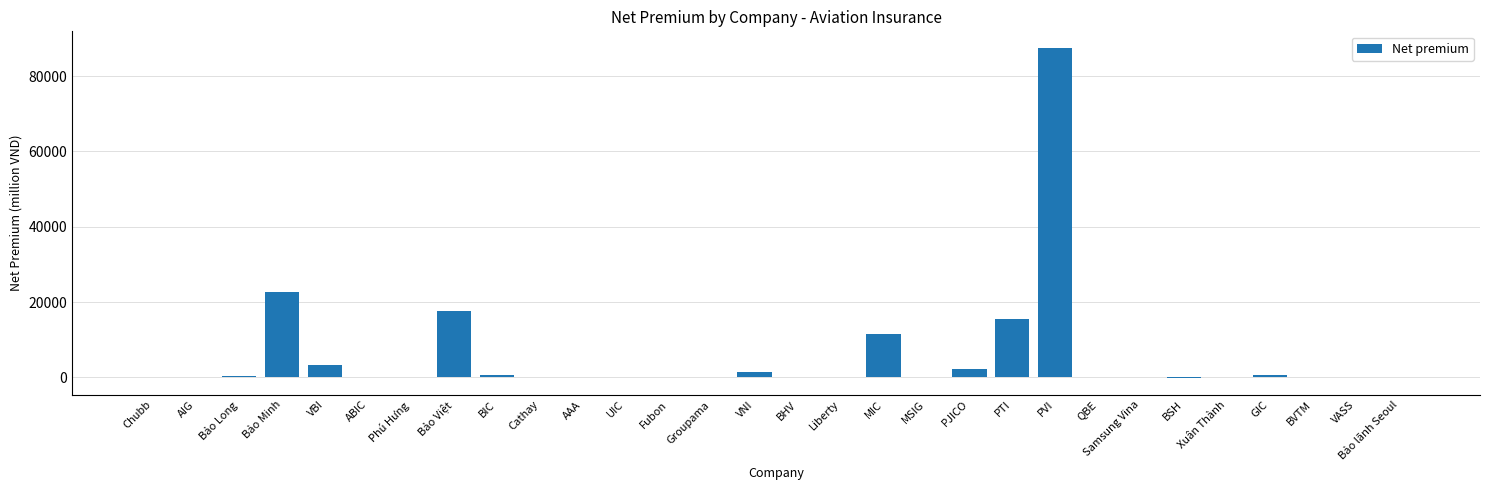

What is the change in value from MIC to PTI?

+3947